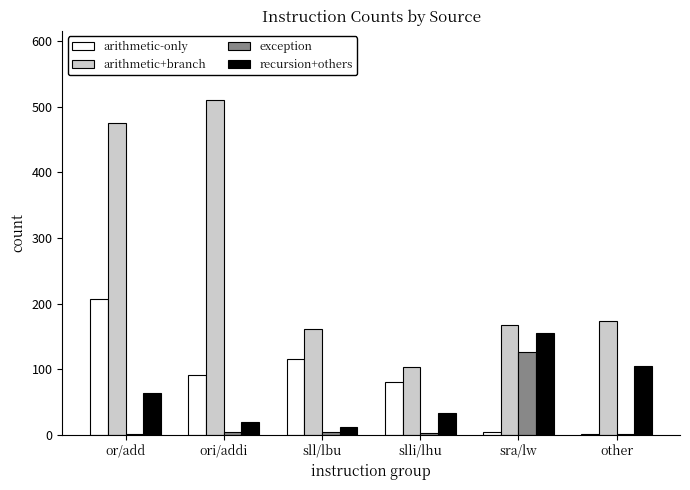

What is the sum of the arithmetic+branch values at ori/addi and other?

683